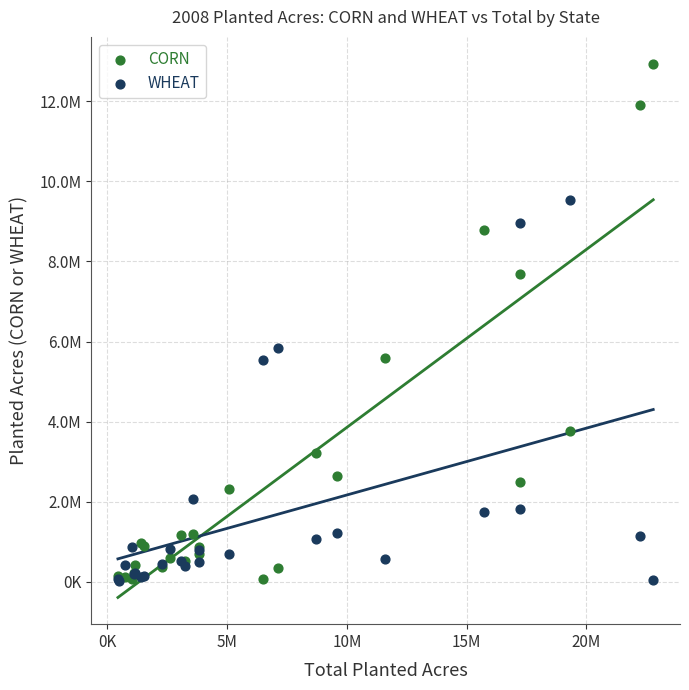

Which series reaches the maximum Y coordinate?

CORN